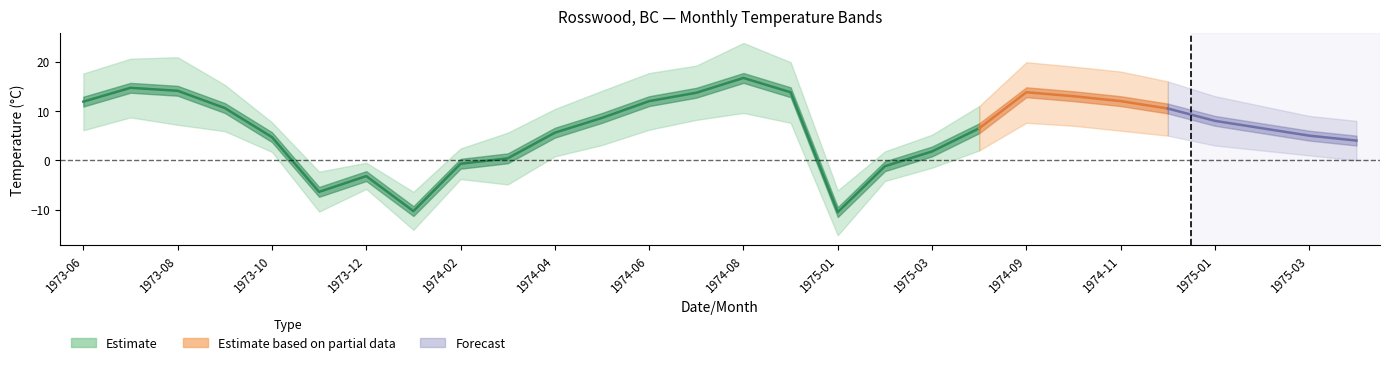

What is the difference between the maximum and minimum values in the Mean Max Temp series?

30.2